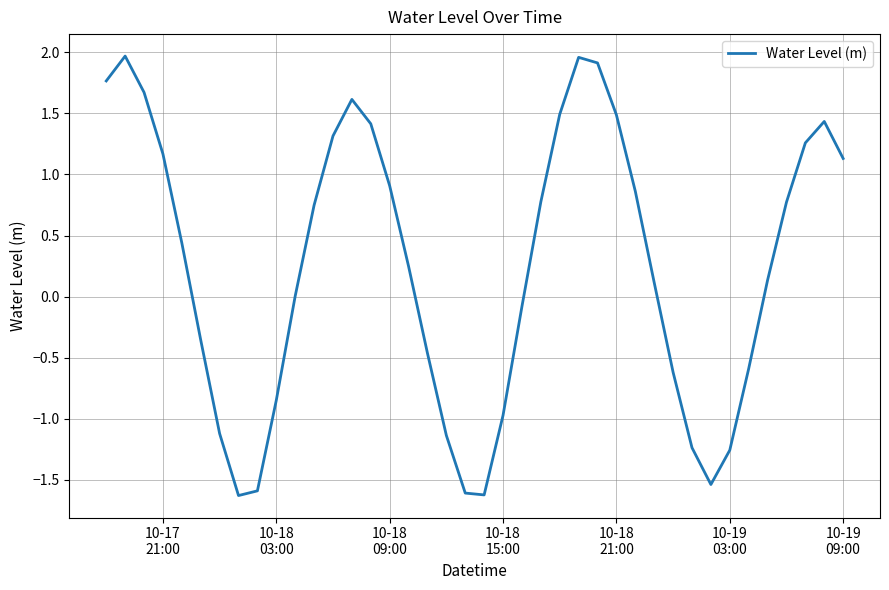

Does the chart have visible grid lines?

Yes